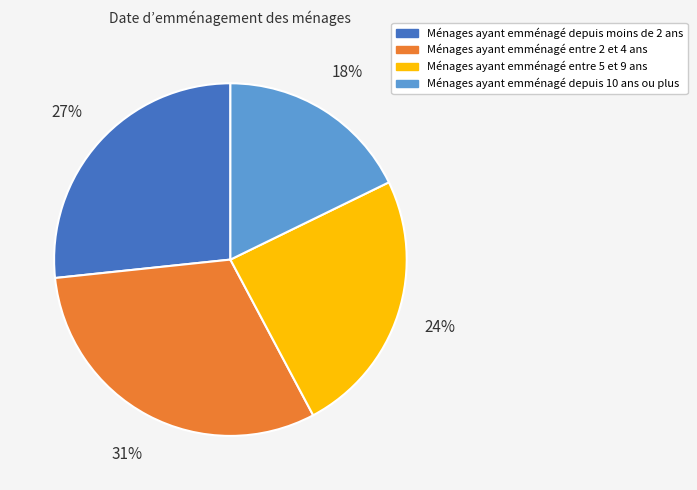

Count the number of slices in the pie.

4